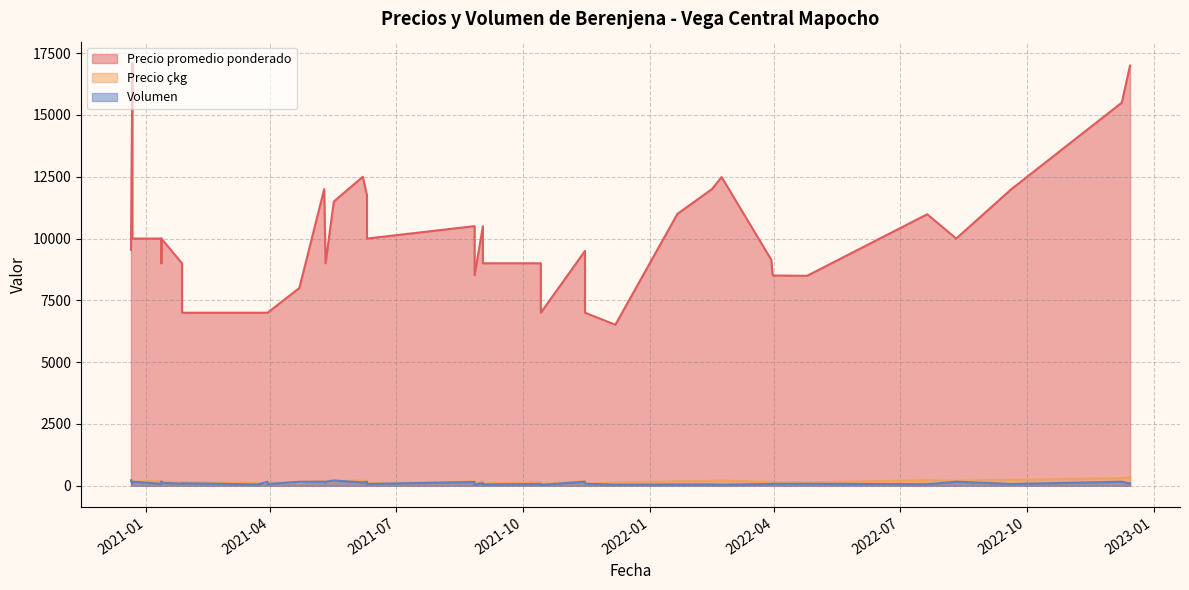

What is the spread (max minus min) of values at 2021-04-22?

7867